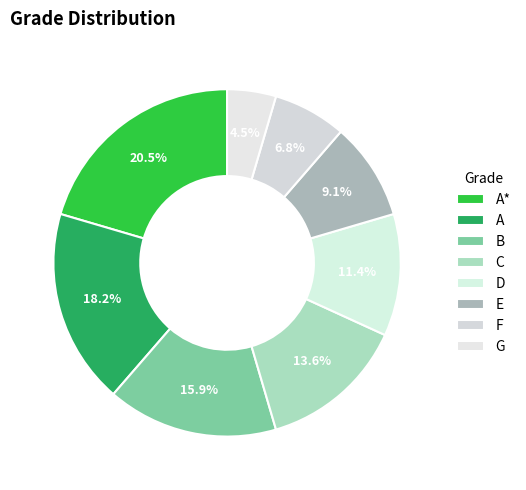

To the nearest percent, what portion does C represent?

14%